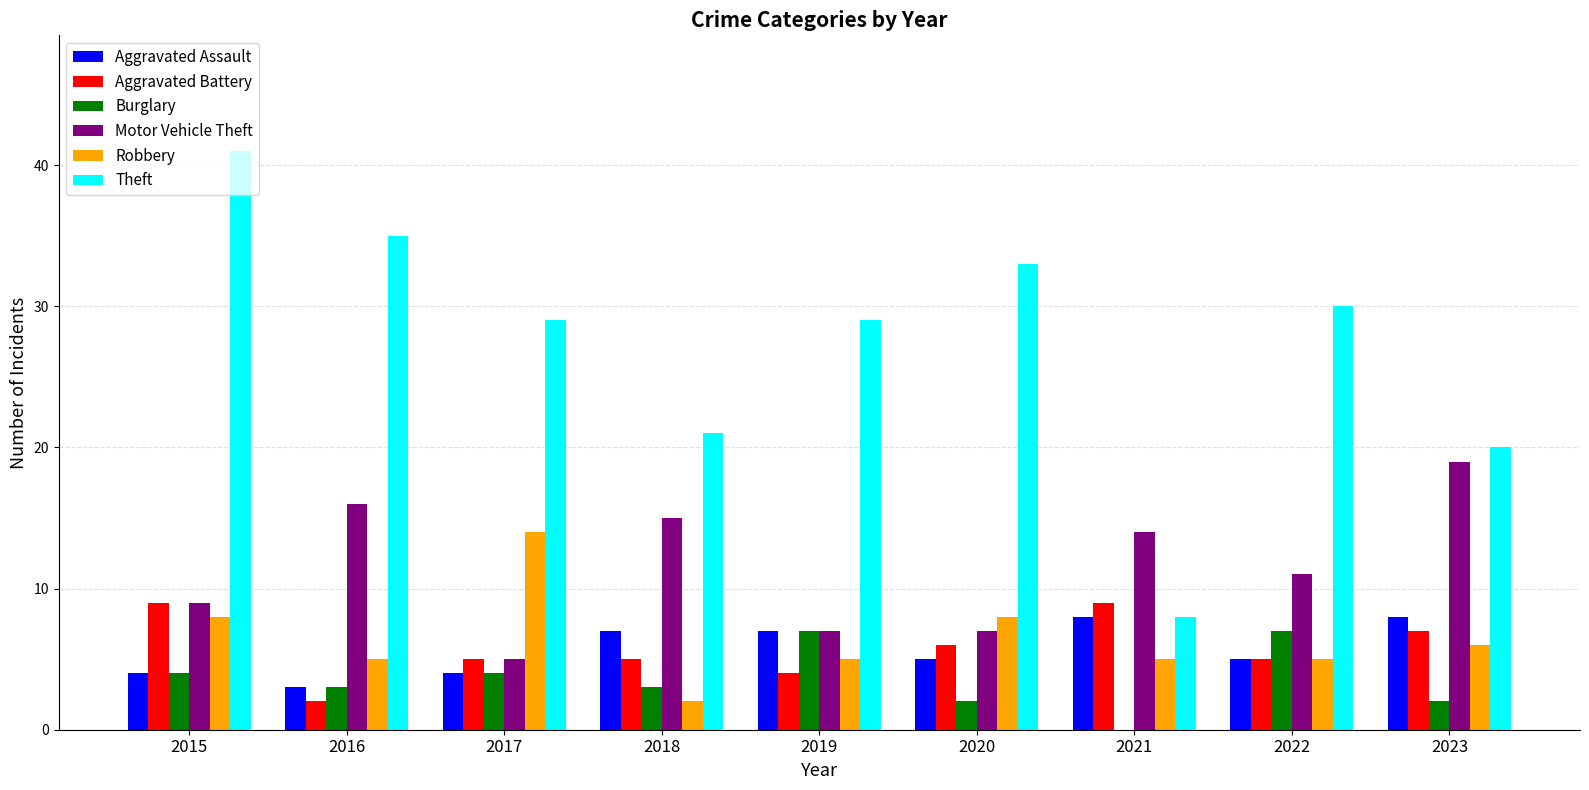

Which series changed the most between 2016 and 2021?

Theft